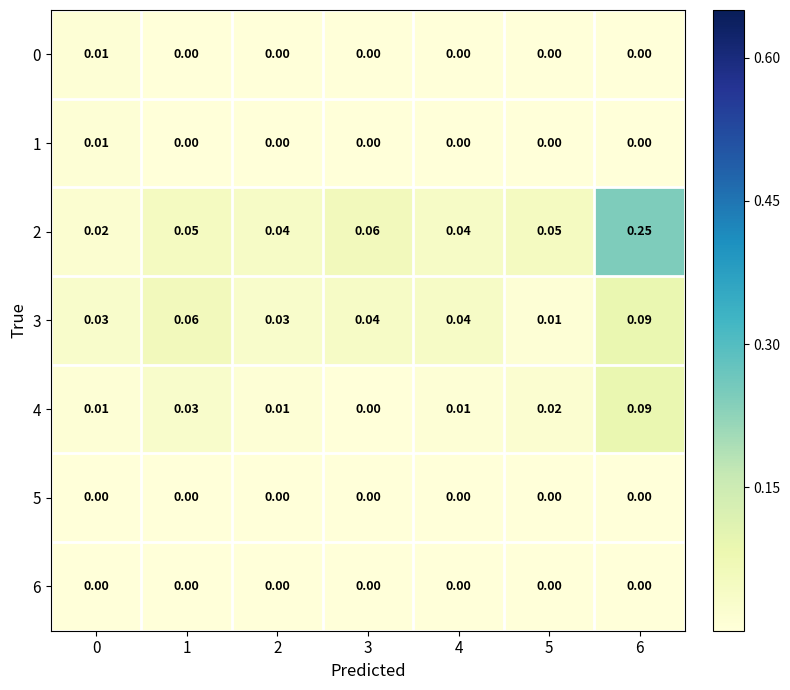

Is the value of 3 at 4 greater than the value of 1 at 4?

Yes